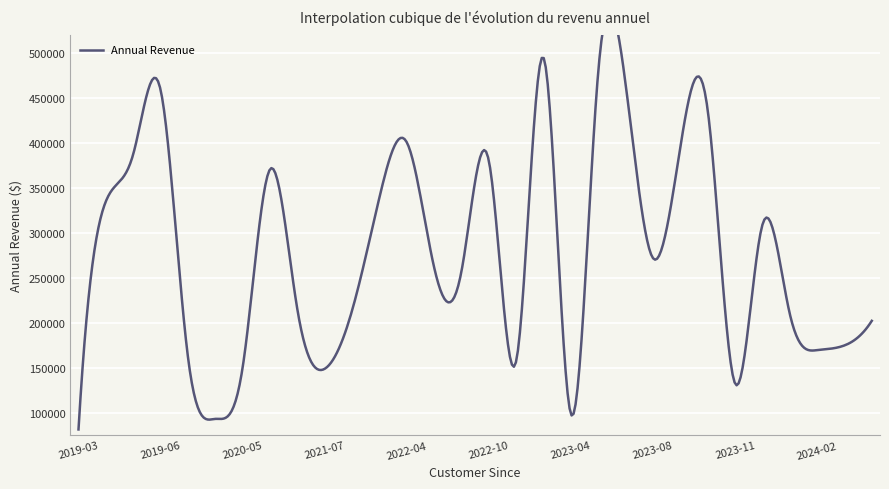

Which category has the lowest value across all series?

2019-03